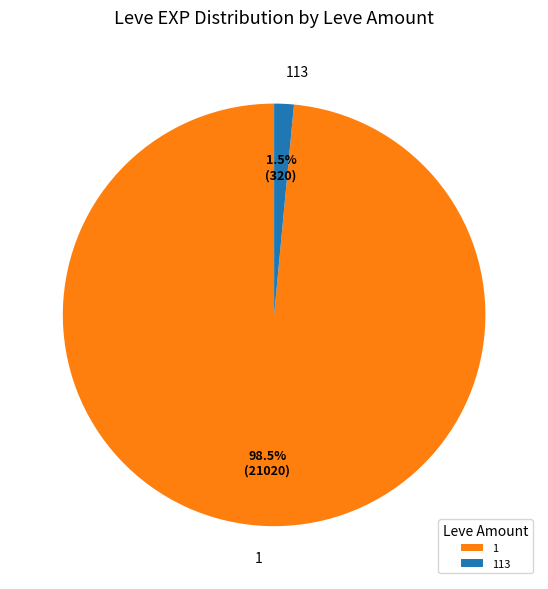

What is the ratio of the value at 1 to the value at 113?

65.7